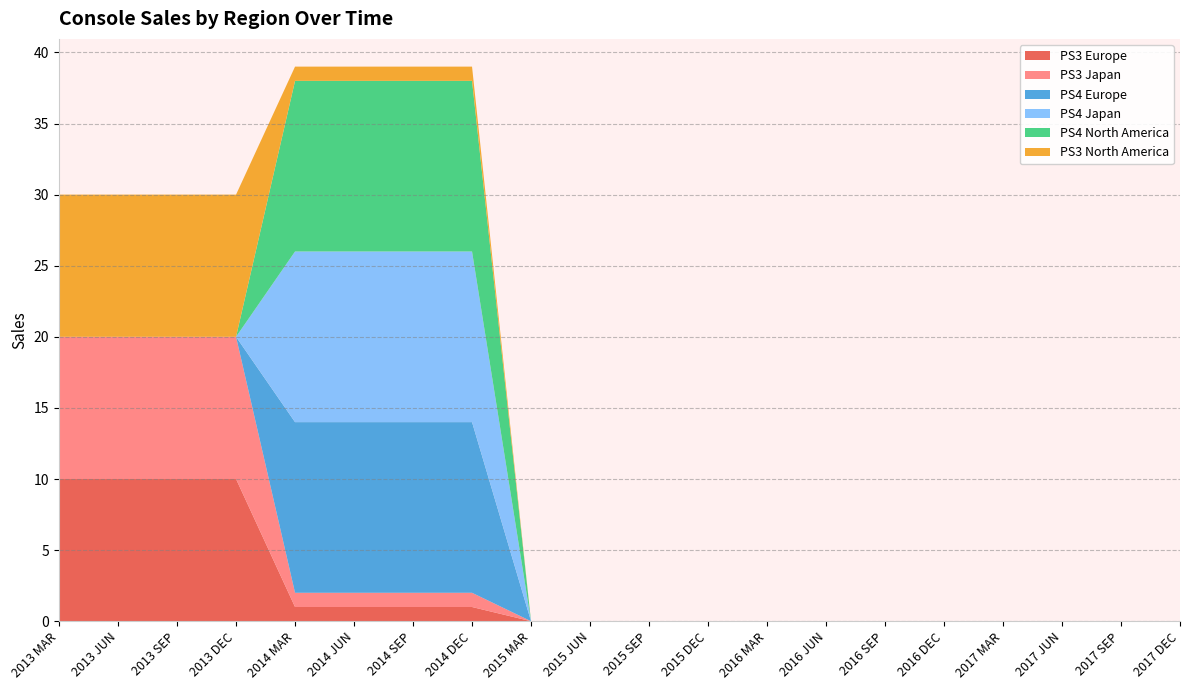

Reading left to right, what are all the values shown in this chart?

PS3 Europe: 10	10	10	10	1	1	1	1	0	0	0	0	0	0	0	0	0	0	0	0
PS3 Japan: 10	10	10	10	1	1	1	1	0	0	0	0	0	0	0	0	0	0	0	0
PS4 Europe: 0	0	0	0	12	12	12	12	0	0	0	0	0	0	0	0	0	0	0	0
PS4 Japan: 0	0	0	0	12	12	12	12	0	0	0	0	0	0	0	0	0	0	0	0
PS4 North America: 0	0	0	0	12	12	12	12	0	0	0	0	0	0	0	0	0	0	0	0
PS3 North America: 10	10	10	10	1	1	1	1	0	0	0	0	0	0	0	0	0	0	0	0